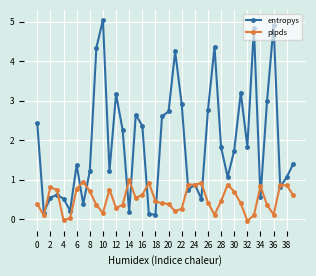

What is the maximum value for entropys?

5.0